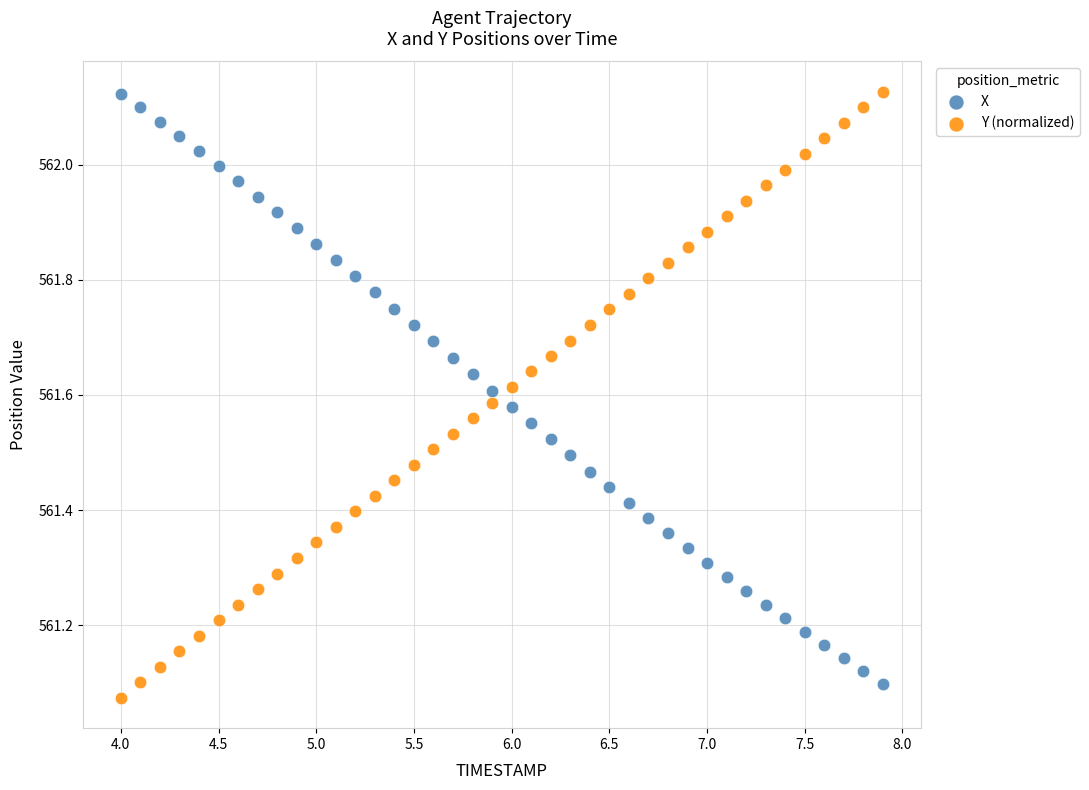

Across all data points, what is the range of X values (max minus min)?

3.9